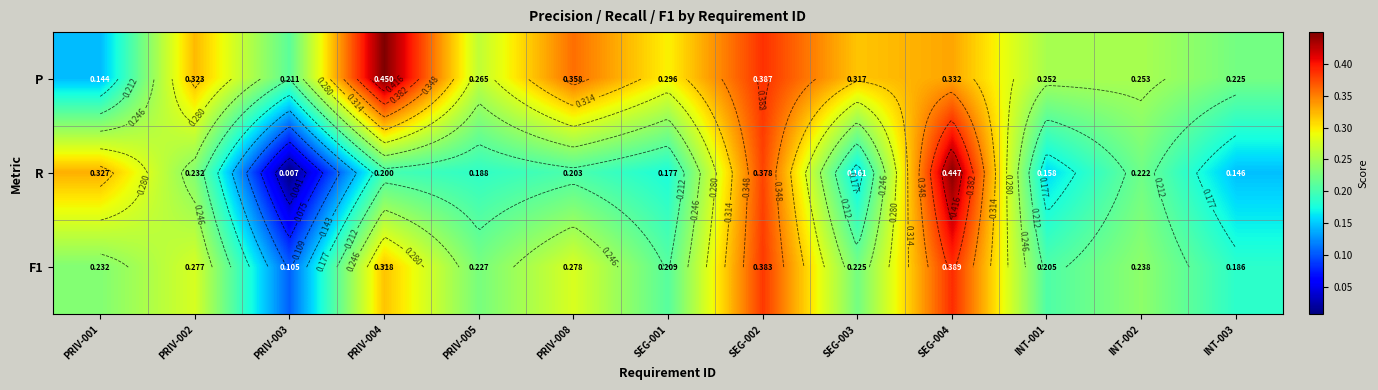

What is the minimum value for P?

0.1